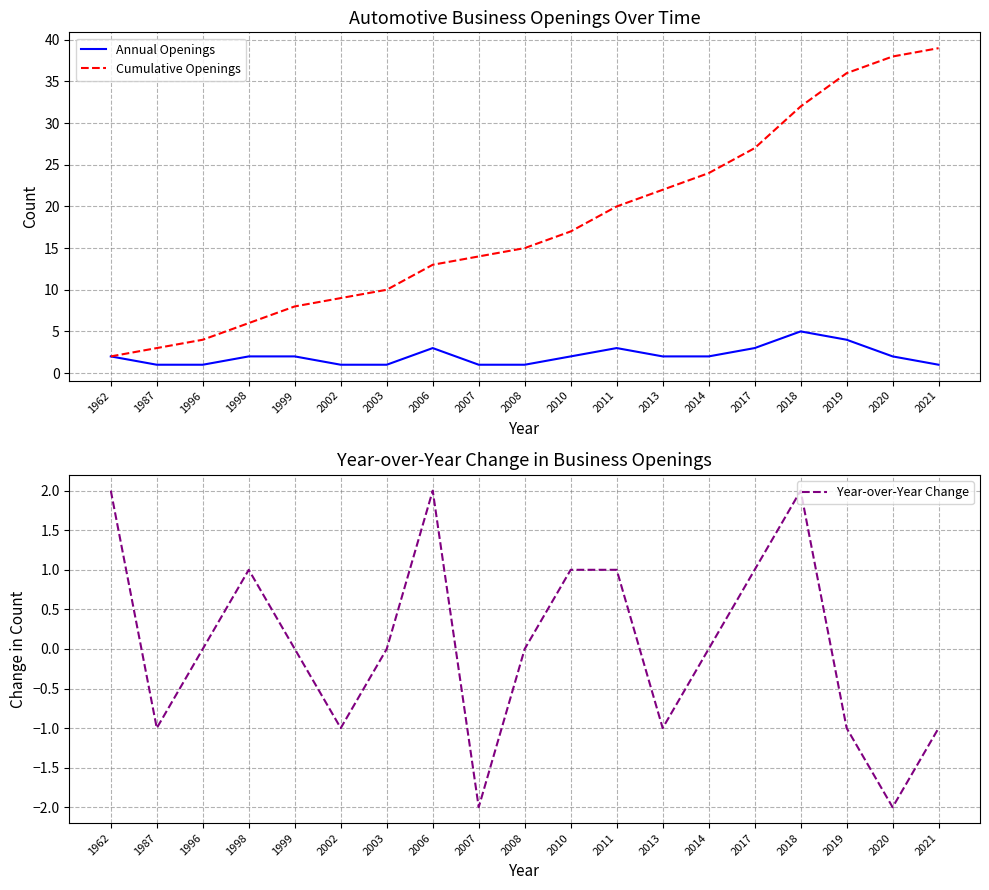

What is the difference between the maximum and minimum values in the Cumulative Openings series?

37